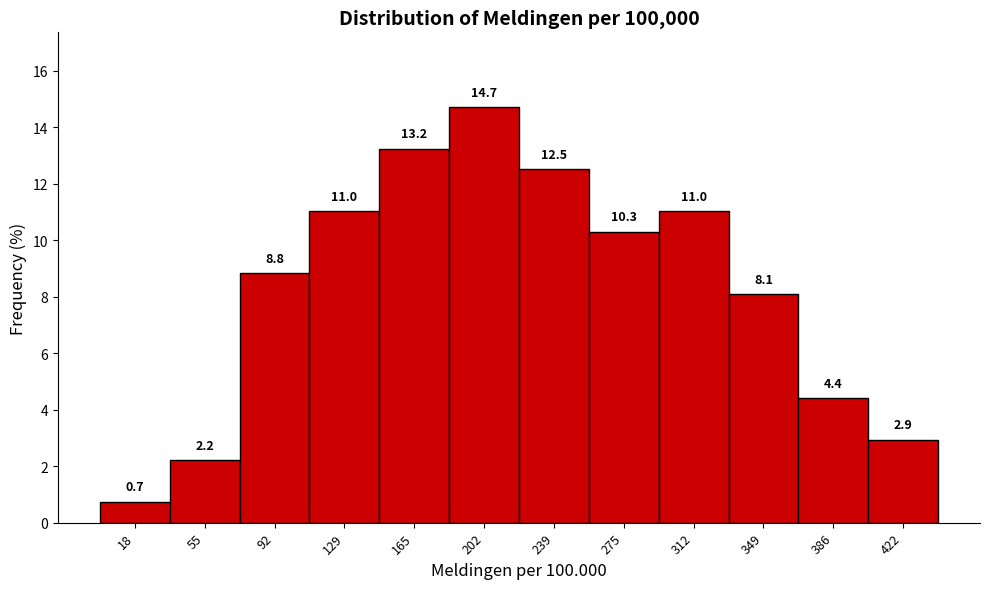

Which range on the x-axis has the tallest bar?

185 to 220